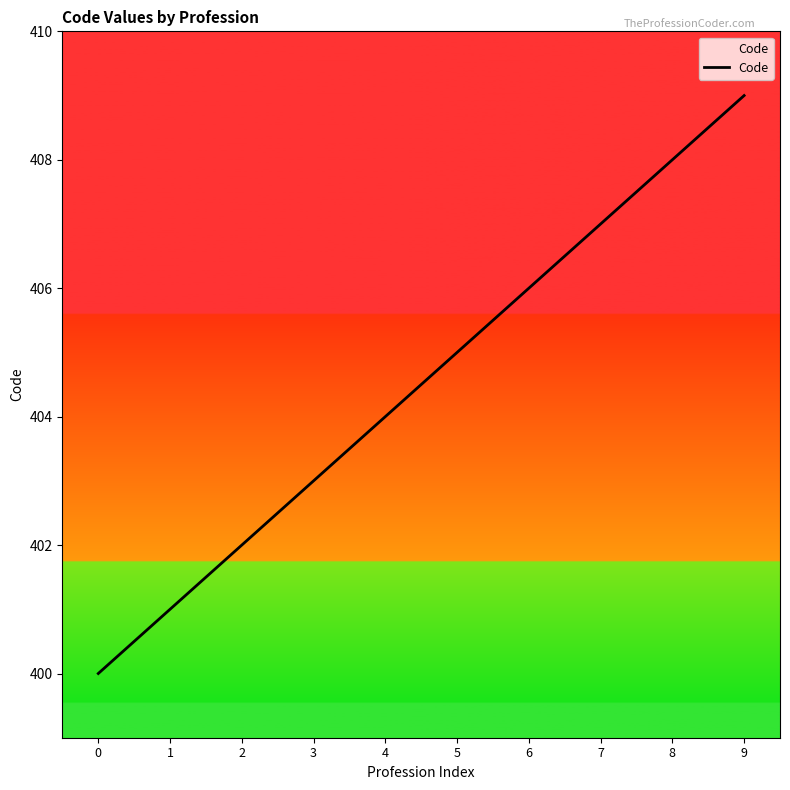

Reading left to right, list all the values displayed in this chart.

400	401	402	403	404	405	406	407	408	409